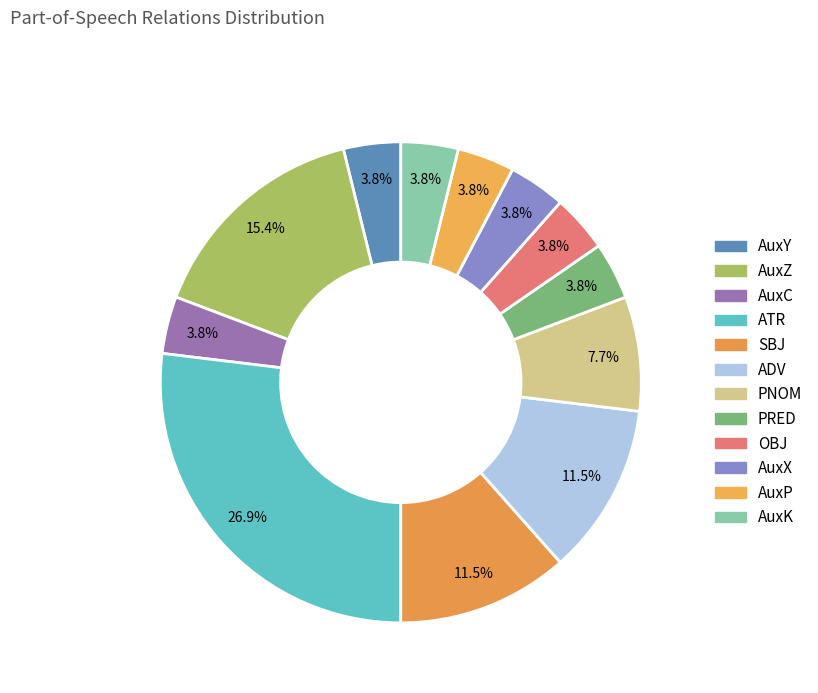

How many segments does this pie chart have?

12